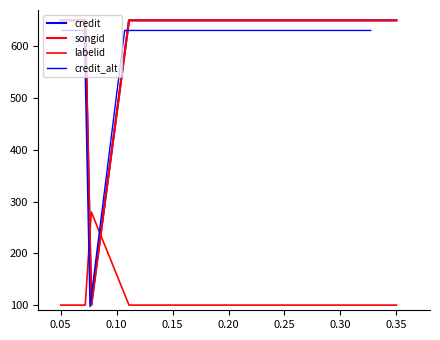

At which label is credit closest to 374?

0.30